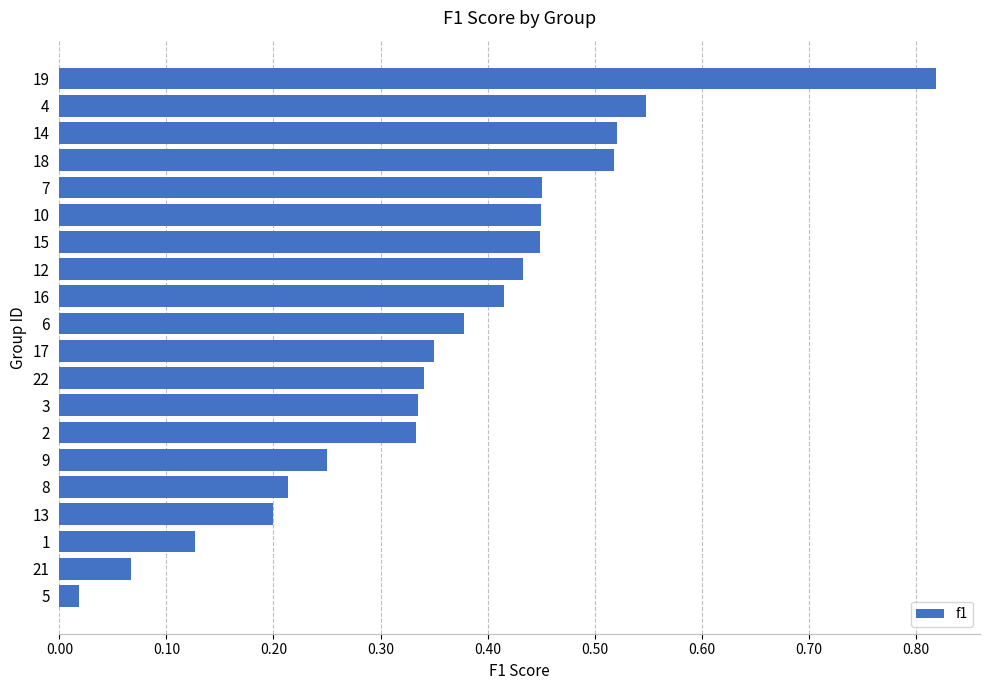

Where is the data nearest to the value 0?

5